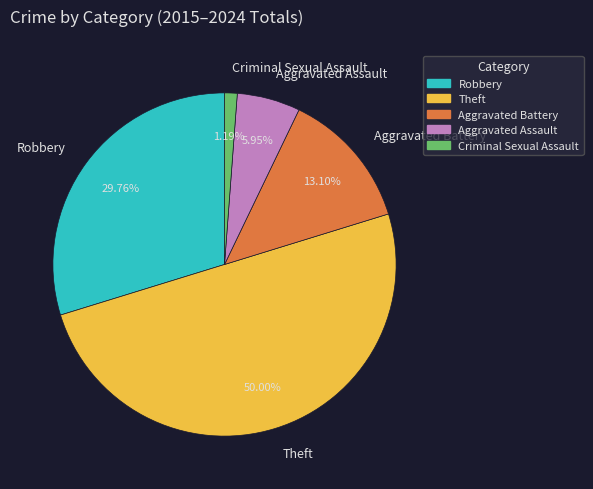

Is the sum of Theft and Criminal Sexual Assault greater than half?

Yes